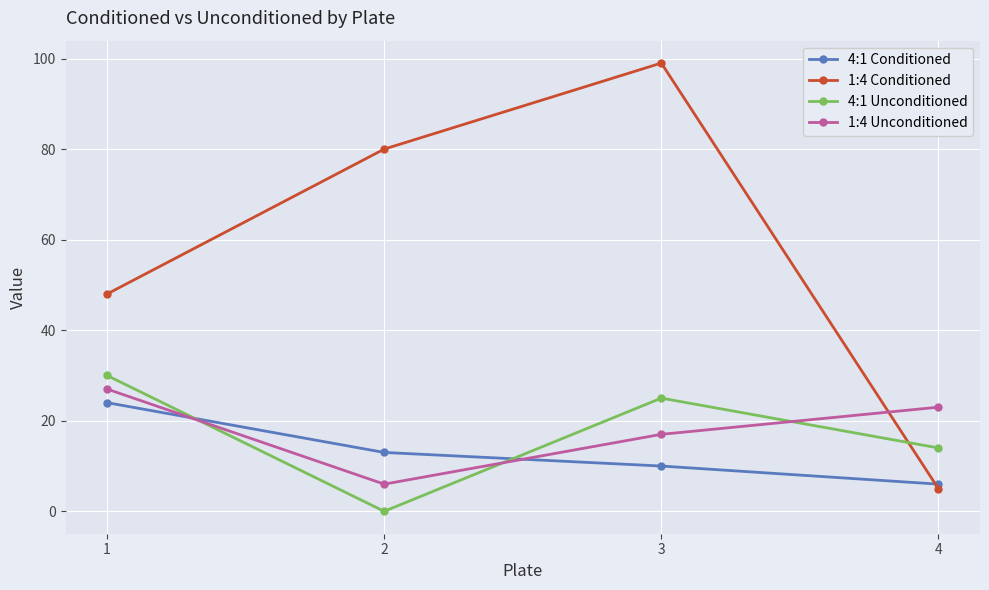

True or false: 4:1 Unconditioned has a value of 30 at 1.

True